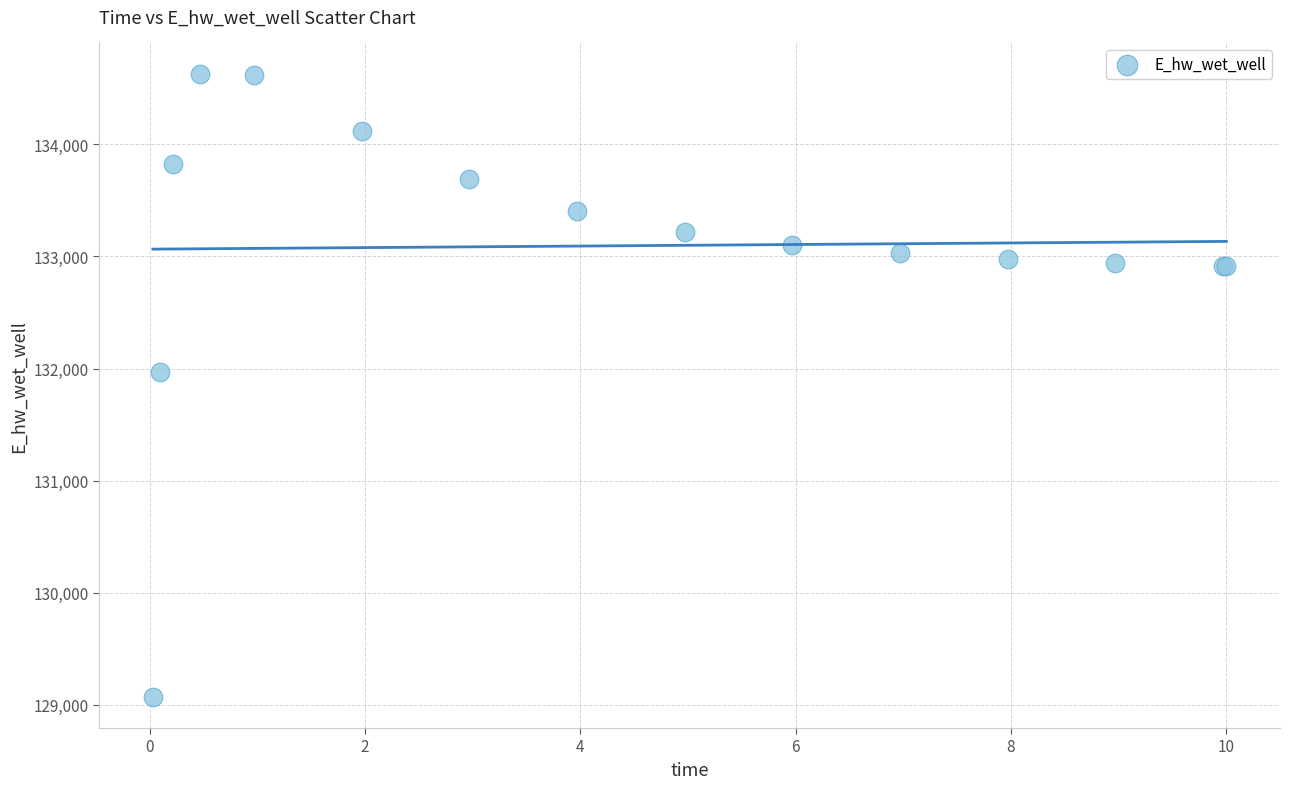

What Y value in the scatter plot is closest to 131851?

131971.9